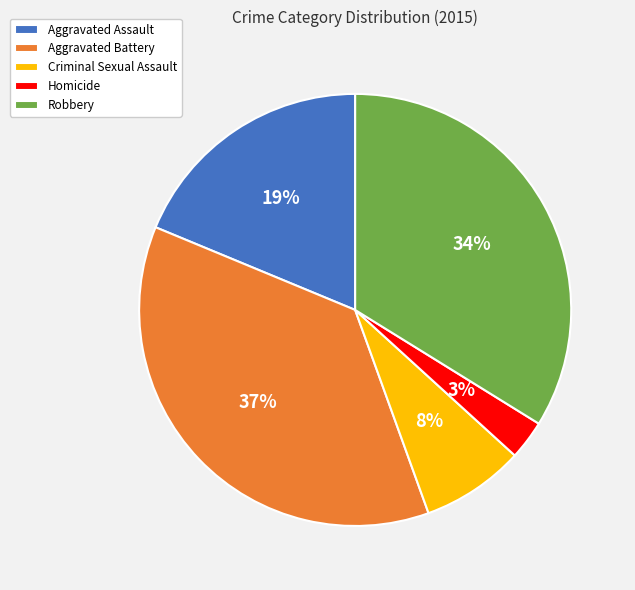

Is there any slice that represents more than half of the pie?

No